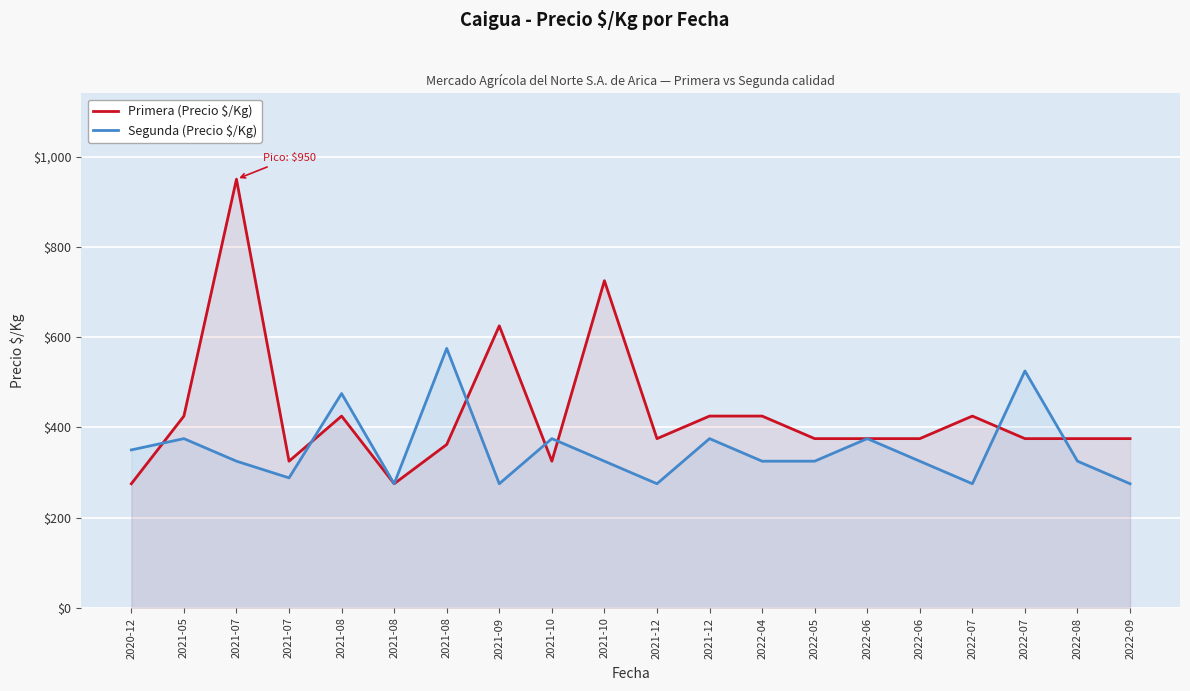

What is the label of the 7th point from the right?

2022-05